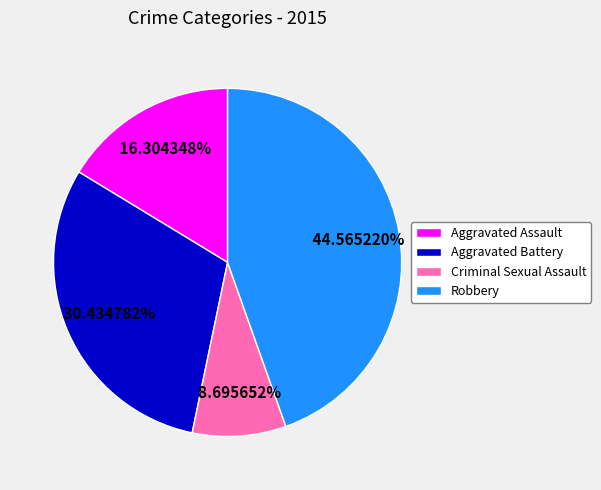

The Aggravated Assault slice represents 5% of the pie. True or false?

False